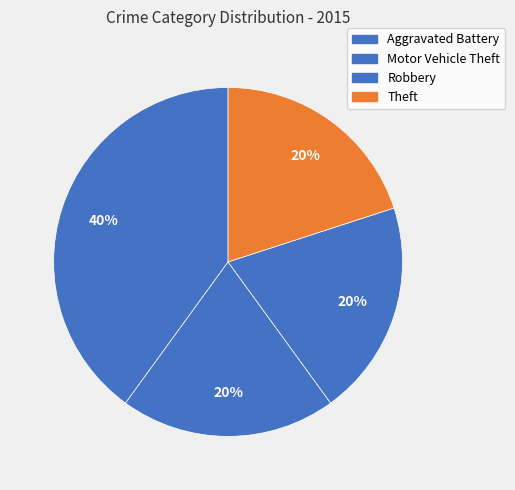

Which slice is the smallest?

Motor Vehicle Theft